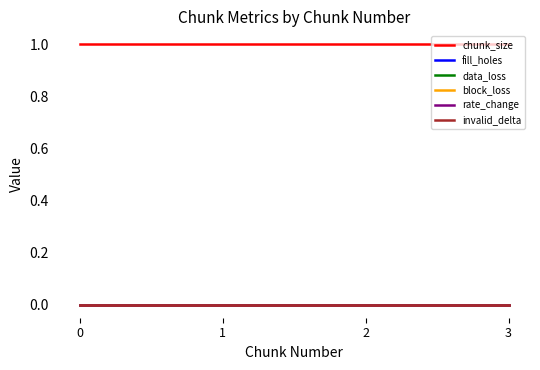

Is the value of invalid_delta at 1 greater than the value of fill_holes at 3?

No